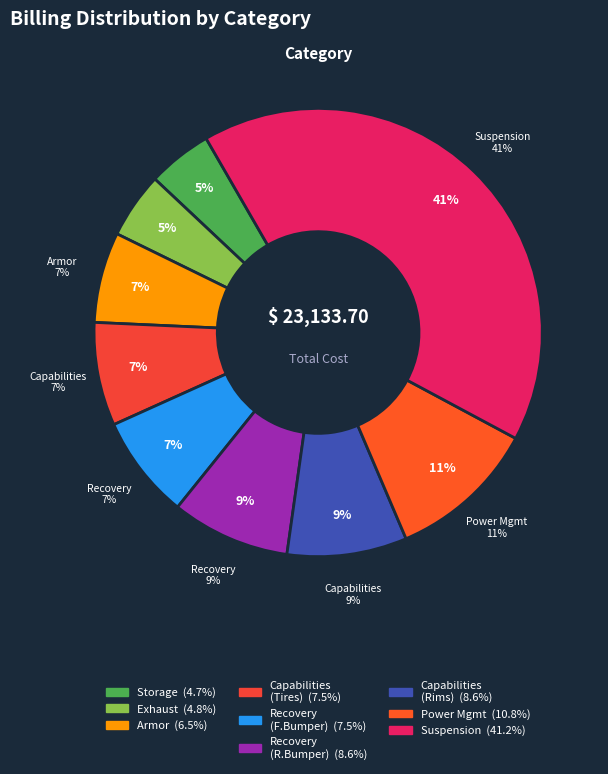

Which has a higher value, STAGE 5 3.0 Suspension or Toyo Open Country M/T Tires?

STAGE 5 3.0 Suspension